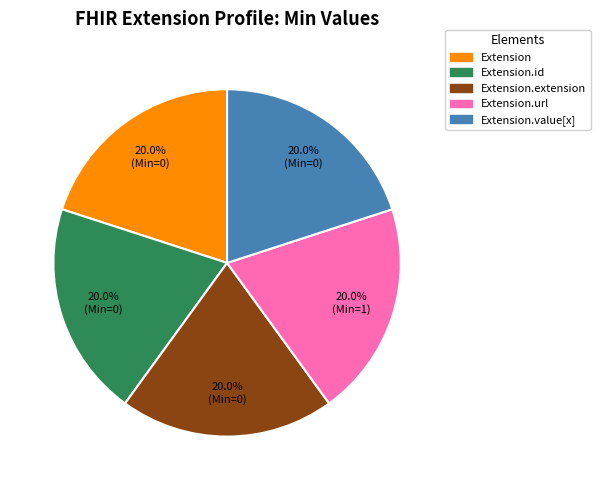

Does any single category account for the majority?

No